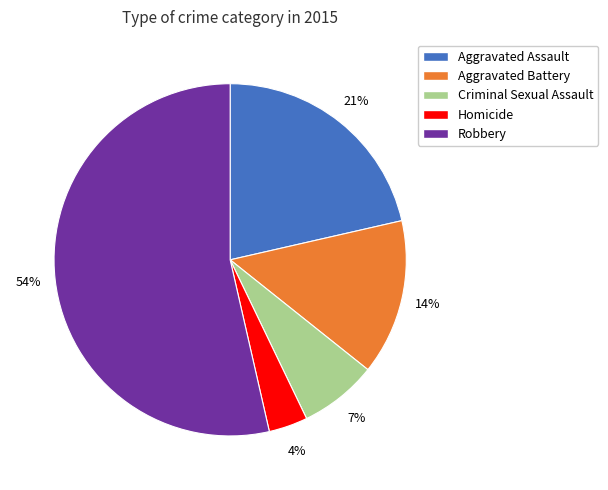

True or false: Homicide accounts for 4% of the total.

True